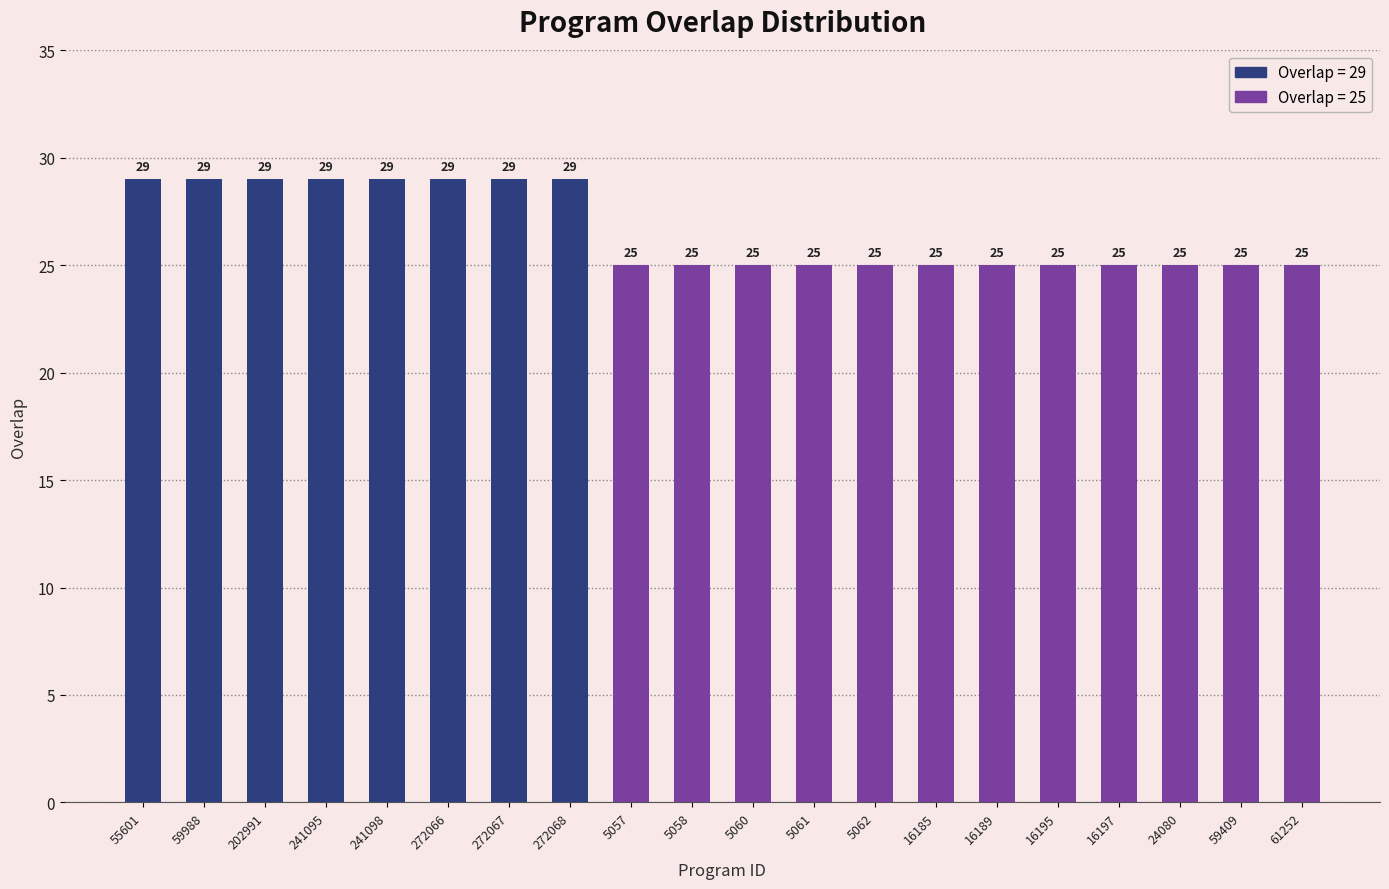

What value does the data have at 5058?

25